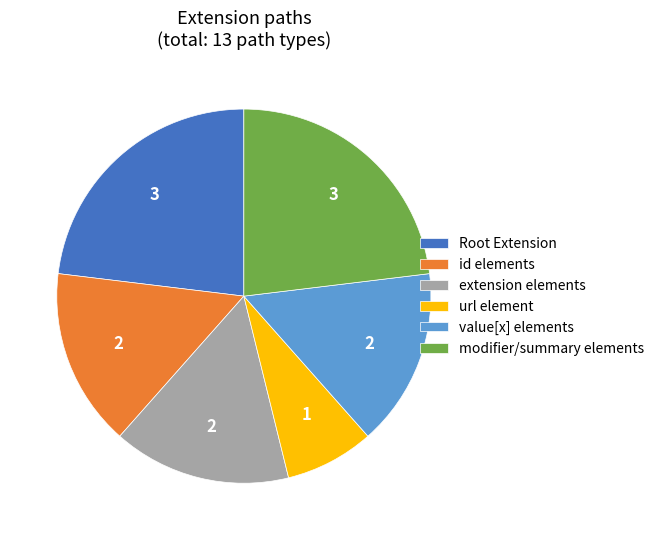

Do value[x] elements and Root Extension together represent more than half of the pie?

No